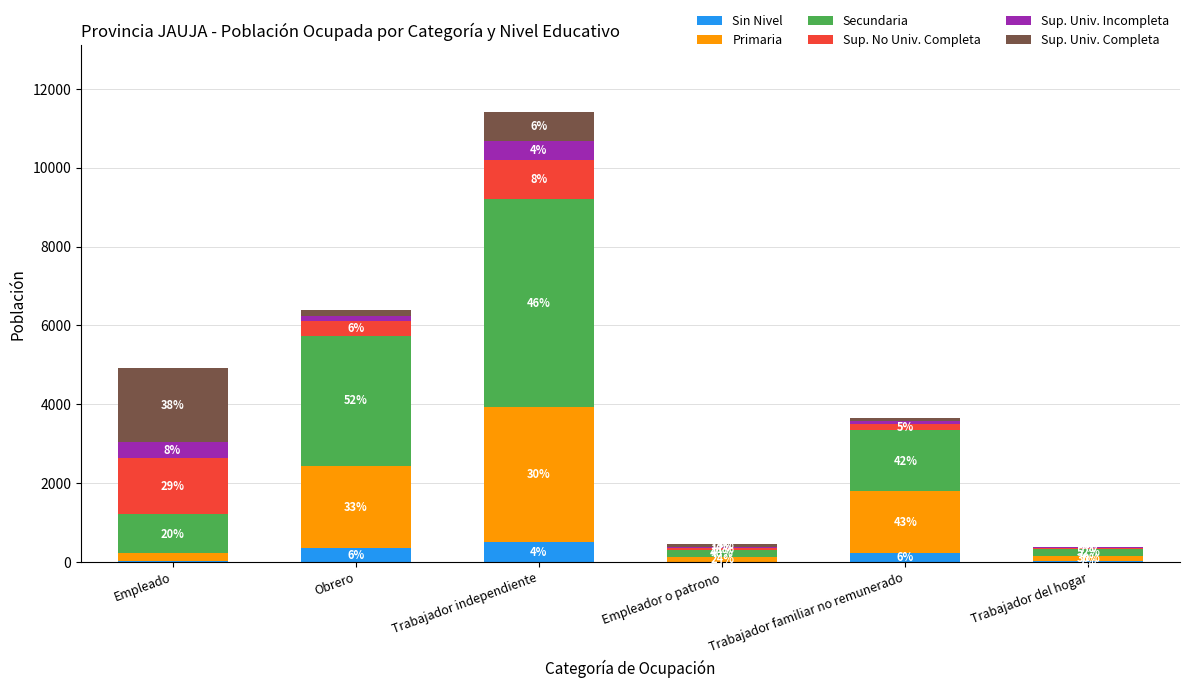

What is the sum of the Sin Nivel values at Empleador o patrono and Obrero?

361